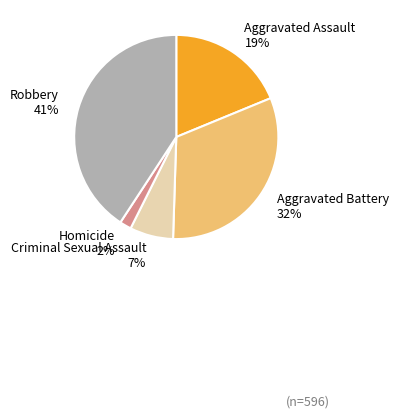

The Aggravated Assault slice represents 30% of the pie. True or false?

False